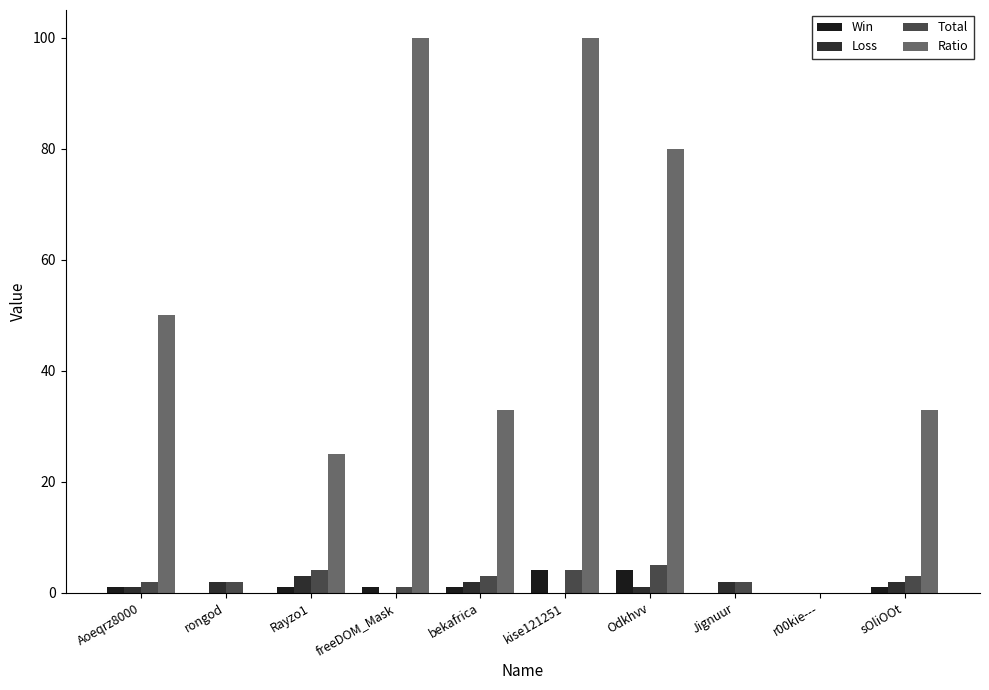

What is the greatest value displayed?

100